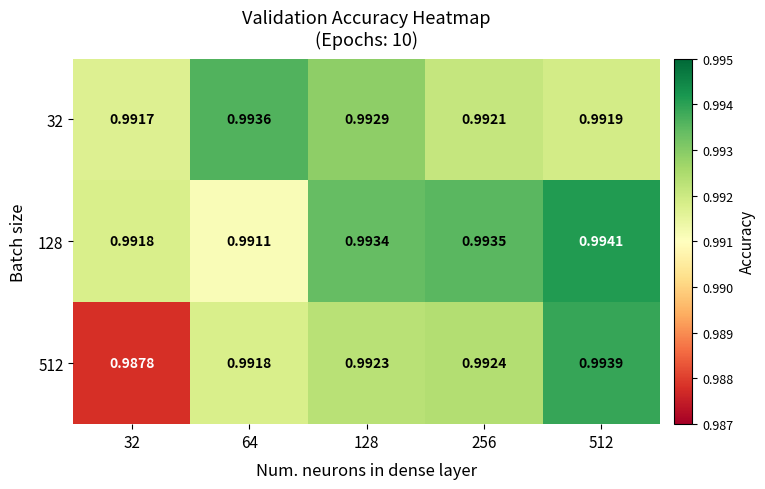

Is the value of 32 at 256 greater than the value of 512 at 256?

No